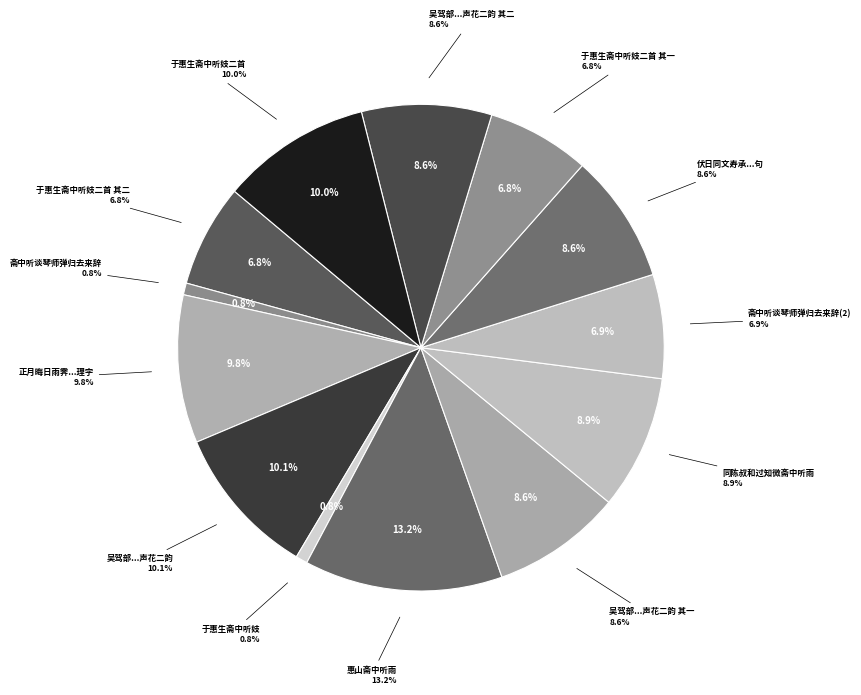

How much of the chart is everything except 于惠生斋中听妓二首 其二?

93.2%